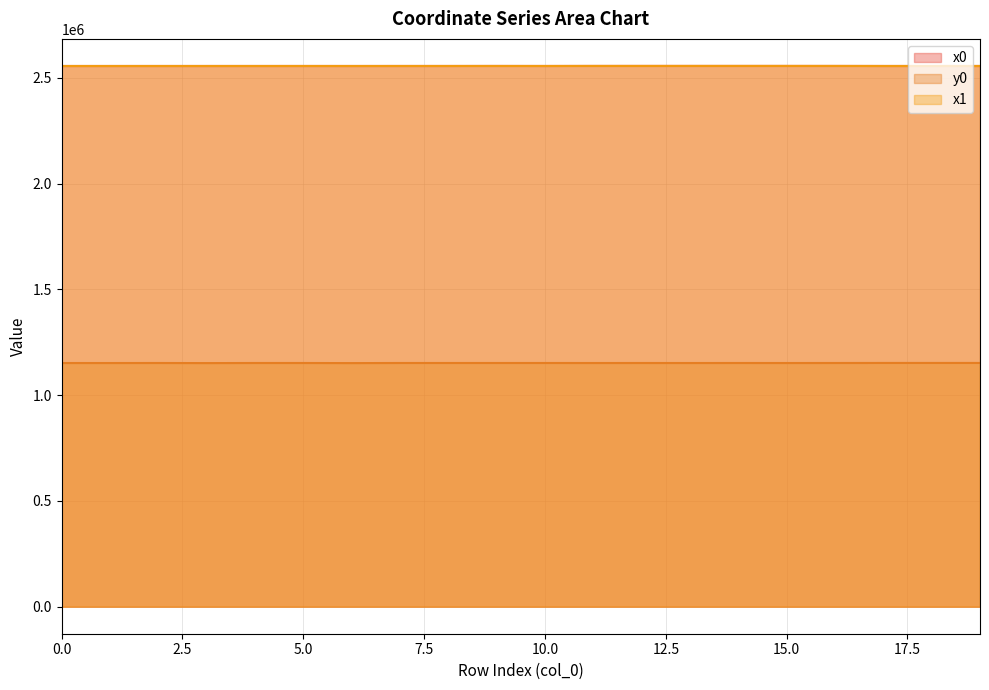

Read the x0 value at 6.

2555634.2